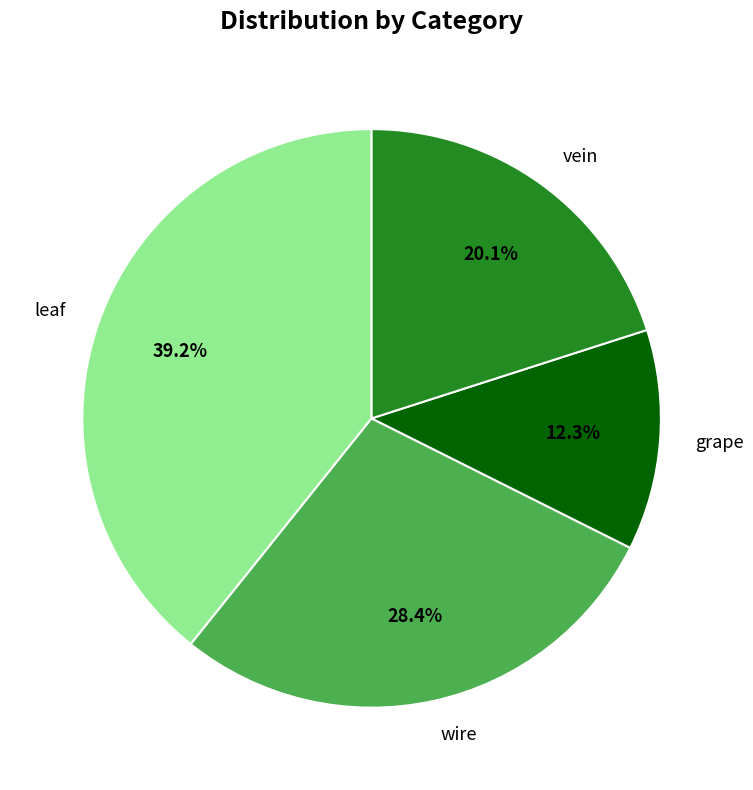

Which category has the biggest portion of the pie?

leaf